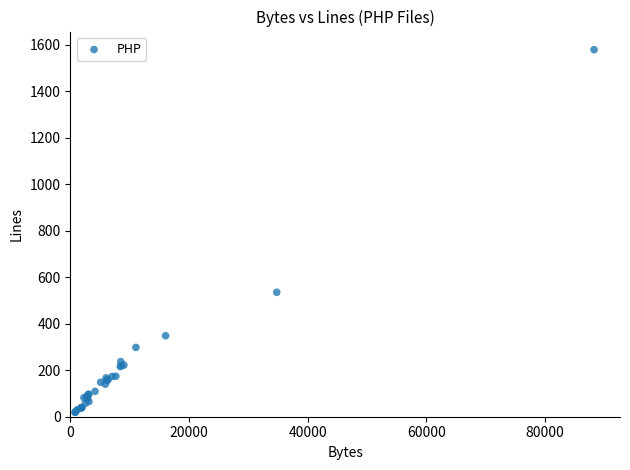

What Y value in the scatter plot is closest to 798?

535